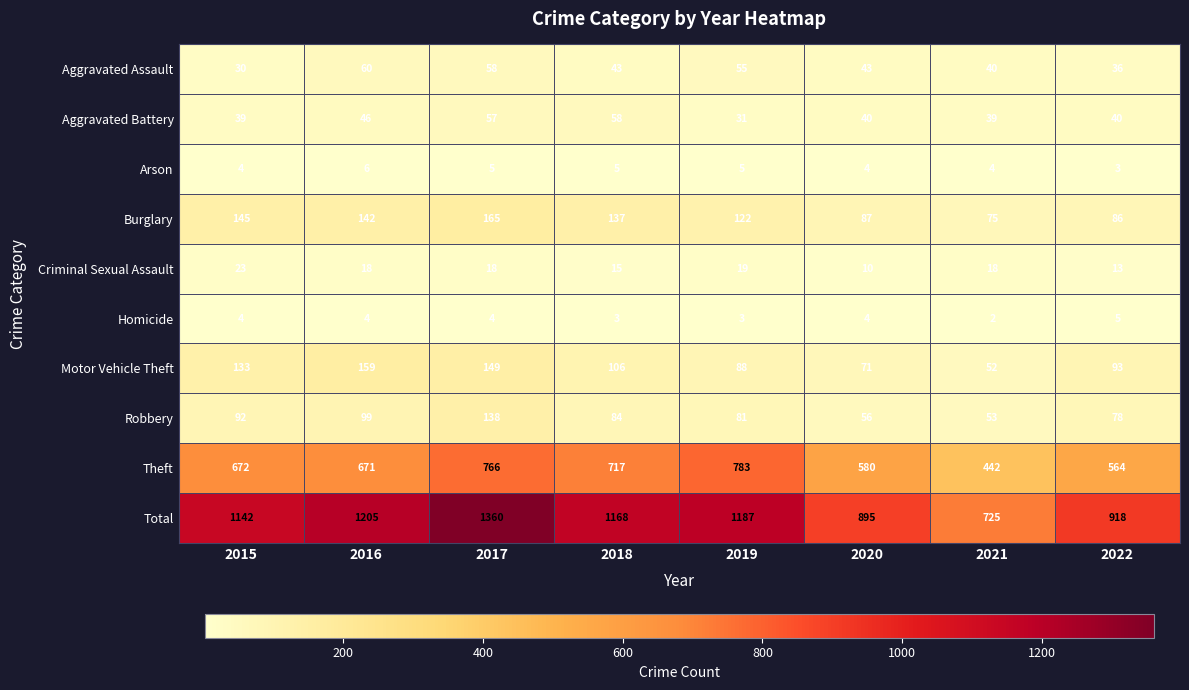

List the series in order of their peak value, lowest first.

Homicide, Arson, Criminal Sexual Assault, Aggravated Battery, Aggravated Assault, Robbery, Motor Vehicle Theft, Burglary, Theft, Total